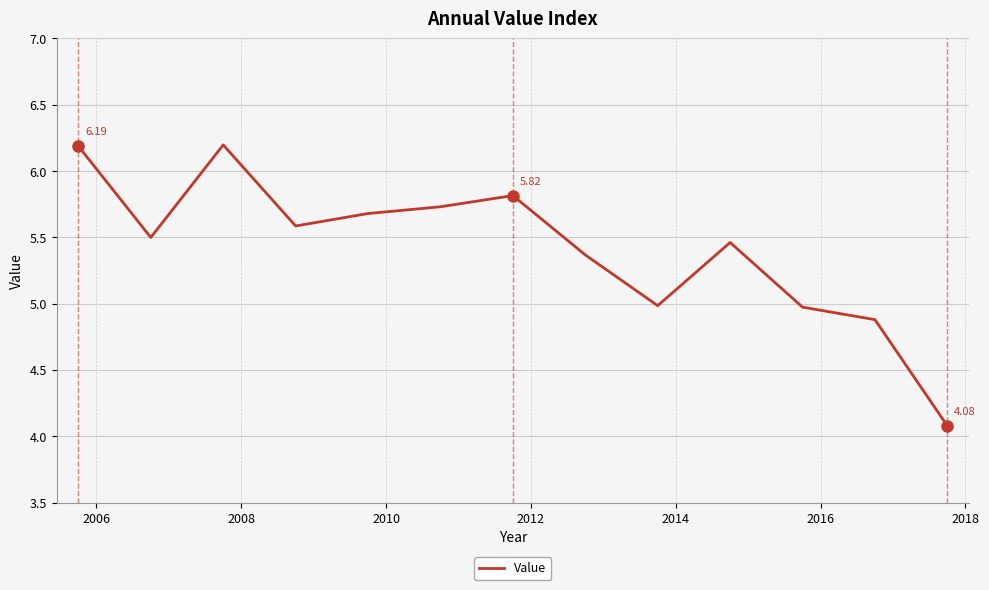

What is the difference between the maximum and minimum values?

2.1